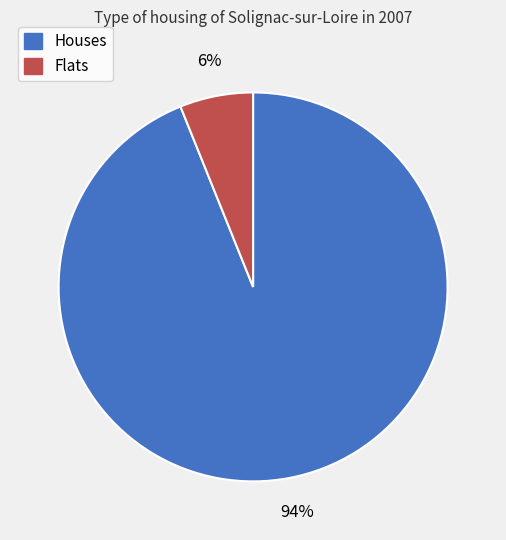

To the nearest percent, what is the average slice percentage?

50%